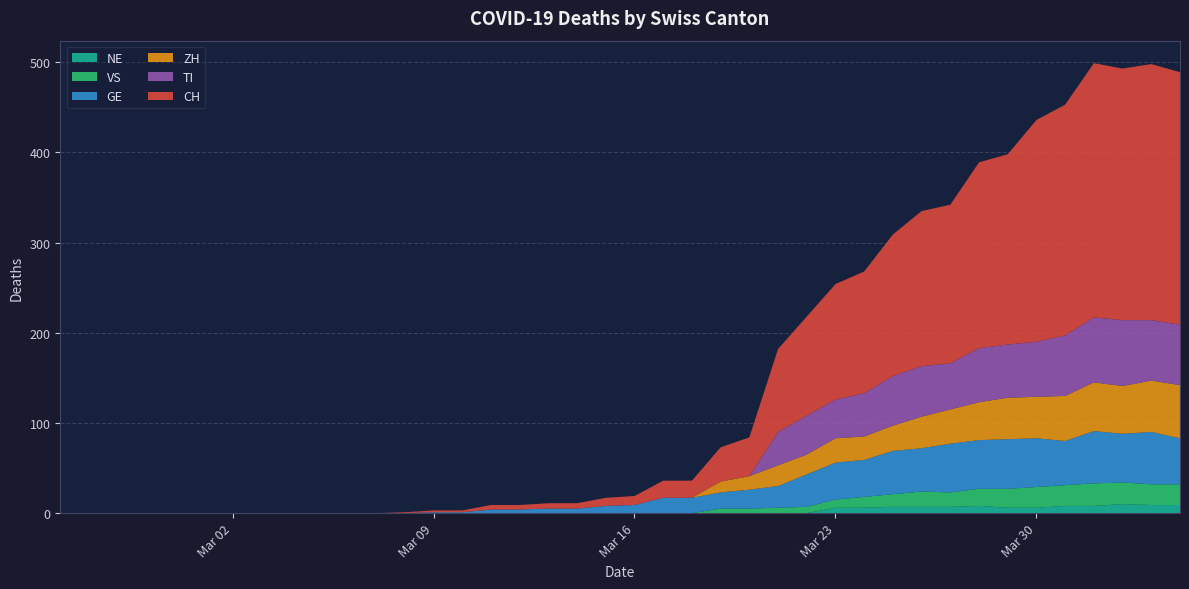

Reading left to right, transcribe all the data shown in this chart.

CH: 2020-02-25=0	2020-02-26=0	2020-02-27=0	2020-02-28=0	2020-02-29=0	2020-03-01=0	2020-03-02=0	2020-03-03=0	2020-03-04=0	2020-03-05=0	2020-03-06=0	2020-03-07=0	2020-03-08=1	2020-03-09=2	2020-03-10=2	2020-03-11=5	2020-03-12=5	2020-03-13=6	2020-03-14=6	2020-03-15=9	2020-03-16=10	2020-03-17=19	2020-03-18=19	2020-03-19=38	2020-03-20=43	2020-03-21=92	2020-03-22=110	2020-03-23=128	2020-03-24=135	2020-03-25=157	2020-03-26=172	2020-03-27=176	2020-03-28=206	2020-03-29=211	2020-03-30=246	2020-03-31=256	2020-04-01=282	2020-04-02=279	2020-04-03=284	2020-04-04=280
GE: 2020-02-25=0	2020-02-26=0	2020-02-27=0	2020-02-28=0	2020-02-29=0	2020-03-01=0	2020-03-02=0	2020-03-03=0	2020-03-04=0	2020-03-05=0	2020-03-06=0	2020-03-07=0	2020-03-08=0	2020-03-09=1	2020-03-10=1	2020-03-11=4	2020-03-12=4	2020-03-13=5	2020-03-14=5	2020-03-15=8	2020-03-16=9	2020-03-17=17	2020-03-18=17	2020-03-19=18	2020-03-20=21	2020-03-21=24	2020-03-22=36	2020-03-23=41	2020-03-24=41	2020-03-25=48	2020-03-26=48	2020-03-27=54	2020-03-28=54	2020-03-29=55	2020-03-30=54	2020-03-31=49	2020-04-01=58	2020-04-02=54	2020-04-03=58	2020-04-04=51
VS: 2020-02-25=0	2020-02-26=0	2020-02-27=0	2020-02-28=0	2020-02-29=0	2020-03-01=0	2020-03-02=0	2020-03-03=0	2020-03-04=0	2020-03-05=0	2020-03-06=0	2020-03-07=0	2020-03-08=0	2020-03-09=0	2020-03-10=0	2020-03-11=0	2020-03-12=0	2020-03-13=0	2020-03-14=0	2020-03-15=0	2020-03-16=0	2020-03-17=0	2020-03-18=0	2020-03-19=5	2020-03-20=5	2020-03-21=6	2020-03-22=7	2020-03-23=9	2020-03-24=12	2020-03-25=14	2020-03-26=17	2020-03-27=16	2020-03-28=19	2020-03-29=21	2020-03-30=23	2020-03-31=23	2020-04-01=25	2020-04-02=24	2020-04-03=23	2020-04-04=23
ZH: 2020-02-25=0	2020-02-26=0	2020-02-27=0	2020-02-28=0	2020-02-29=0	2020-03-01=0	2020-03-02=0	2020-03-03=0	2020-03-04=0	2020-03-05=0	2020-03-06=0	2020-03-07=0	2020-03-08=0	2020-03-09=0	2020-03-10=0	2020-03-11=0	2020-03-12=0	2020-03-13=0	2020-03-14=0	2020-03-15=0	2020-03-16=0	2020-03-17=0	2020-03-18=0	2020-03-19=12	2020-03-20=15	2020-03-21=23	2020-03-22=22	2020-03-23=27	2020-03-24=26	2020-03-25=28	2020-03-26=35	2020-03-27=38	2020-03-28=42	2020-03-29=46	2020-03-30=46	2020-03-31=50	2020-04-01=54	2020-04-02=53	2020-04-03=57	2020-04-04=59
TI: 2020-02-25=0	2020-02-26=0	2020-02-27=0	2020-02-28=0	2020-02-29=0	2020-03-01=0	2020-03-02=0	2020-03-03=0	2020-03-04=0	2020-03-05=0	2020-03-06=0	2020-03-07=0	2020-03-08=0	2020-03-09=0	2020-03-10=0	2020-03-11=0	2020-03-12=0	2020-03-13=0	2020-03-14=0	2020-03-15=0	2020-03-16=0	2020-03-17=0	2020-03-18=0	2020-03-19=0	2020-03-20=0	2020-03-21=37	2020-03-22=43	2020-03-23=43	2020-03-24=48	2020-03-25=55	2020-03-26=56	2020-03-27=51	2020-03-28=60	2020-03-29=59	2020-03-30=61	2020-03-31=67	2020-04-01=72	2020-04-02=73	2020-04-03=67	2020-04-04=67
NE: 2020-02-25=0	2020-02-26=0	2020-02-27=0	2020-02-28=0	2020-02-29=0	2020-03-01=0	2020-03-02=0	2020-03-03=0	2020-03-04=0	2020-03-05=0	2020-03-06=0	2020-03-07=0	2020-03-08=0	2020-03-09=0	2020-03-10=0	2020-03-11=0	2020-03-12=0	2020-03-13=0	2020-03-14=0	2020-03-15=0	2020-03-16=0	2020-03-17=0	2020-03-18=0	2020-03-19=0	2020-03-20=0	2020-03-21=0	2020-03-22=0	2020-03-23=6	2020-03-24=6	2020-03-25=7	2020-03-26=7	2020-03-27=7	2020-03-28=8	2020-03-29=6	2020-03-30=6	2020-03-31=8	2020-04-01=8	2020-04-02=10	2020-04-03=9	2020-04-04=9